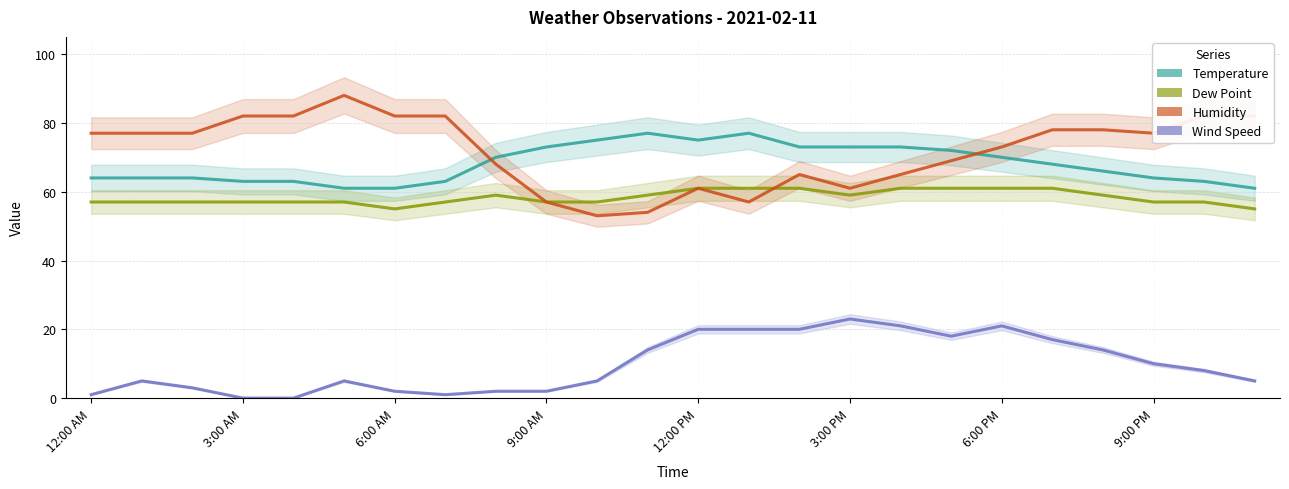

What value does the Temperature series have at 6:00 PM, to the nearest 5?

70